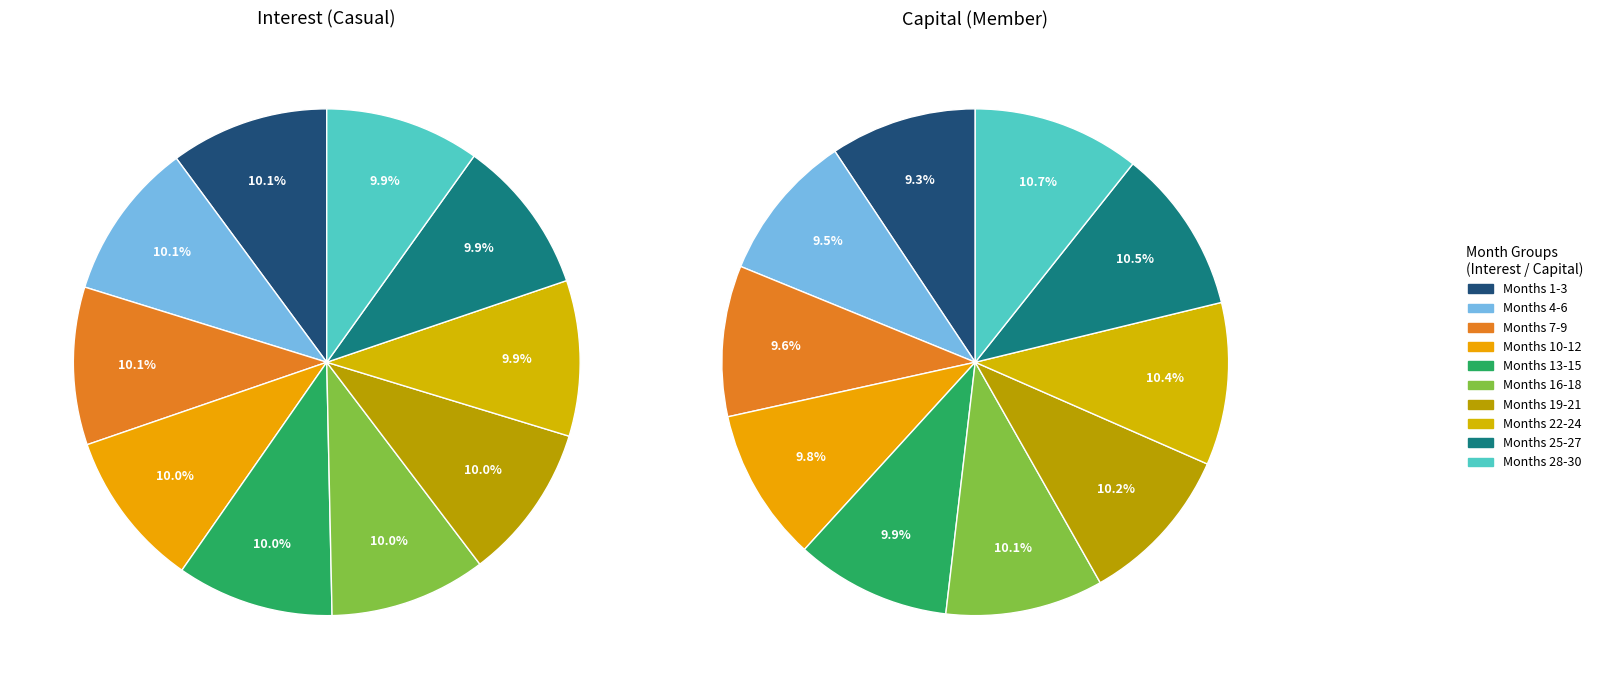

True or false: 8 accounts for 15% of the total.

False